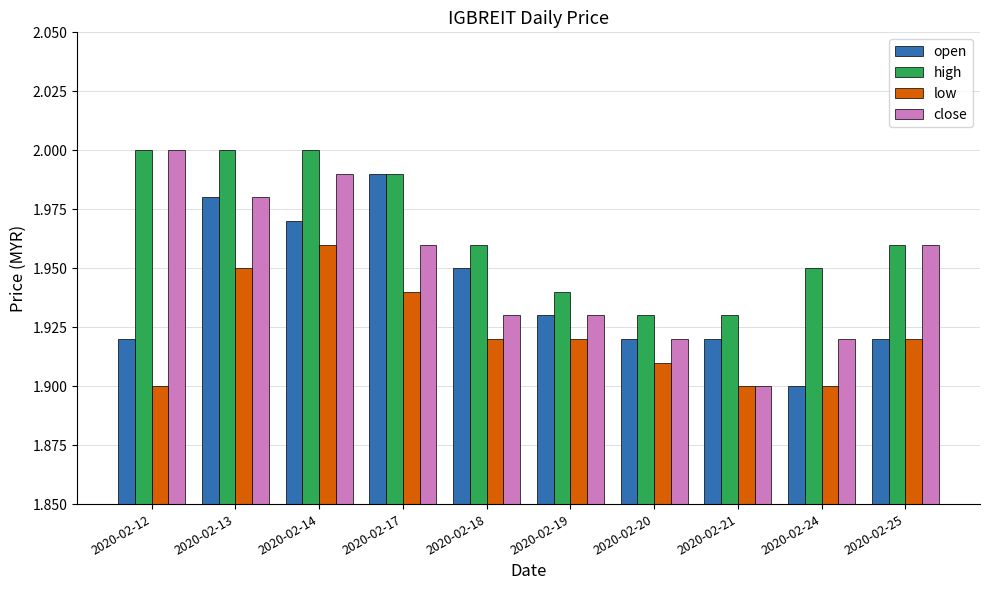

At how many categories does at least one series exceed 1?

10